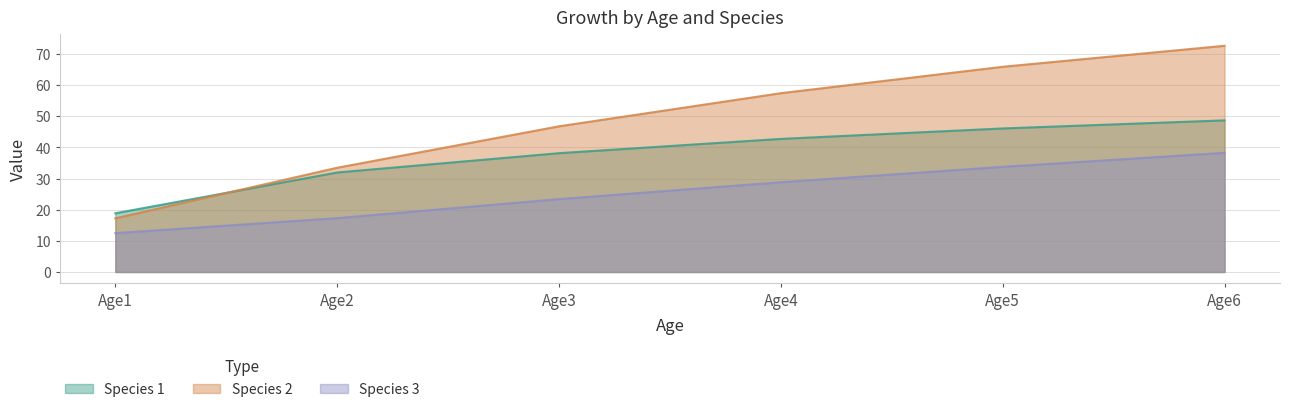

How many lines are shown in the chart?

3